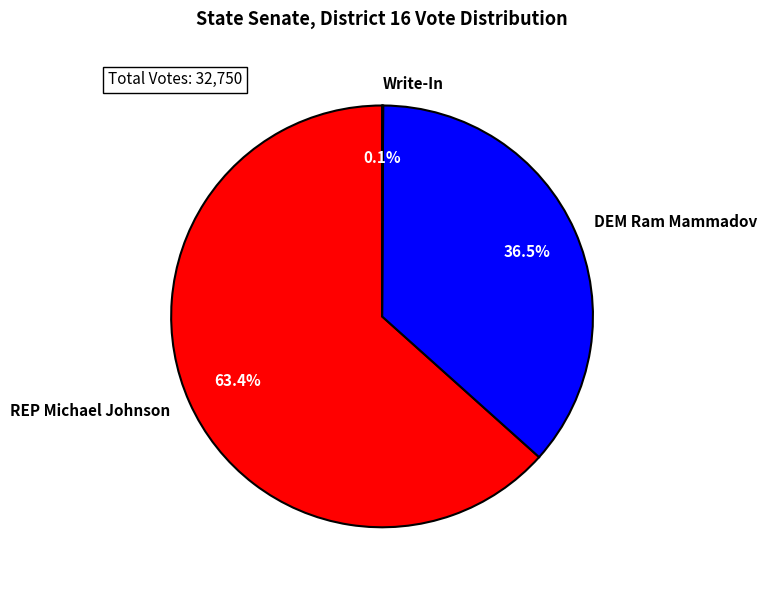

Which slice is the largest?

REP Michael Johnson